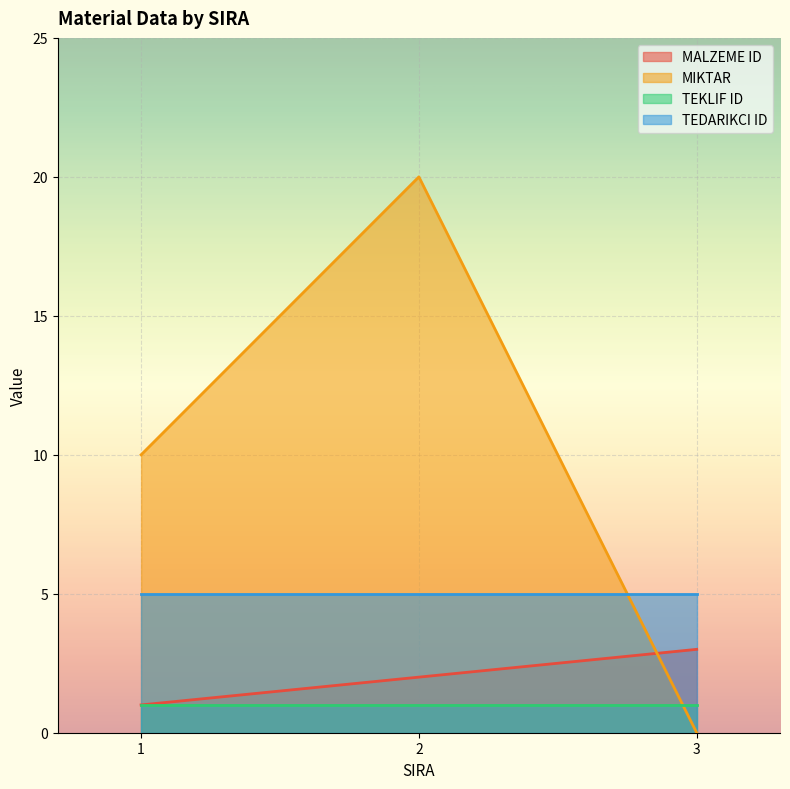

Which series has the largest range (max minus min)?

MIKTAR